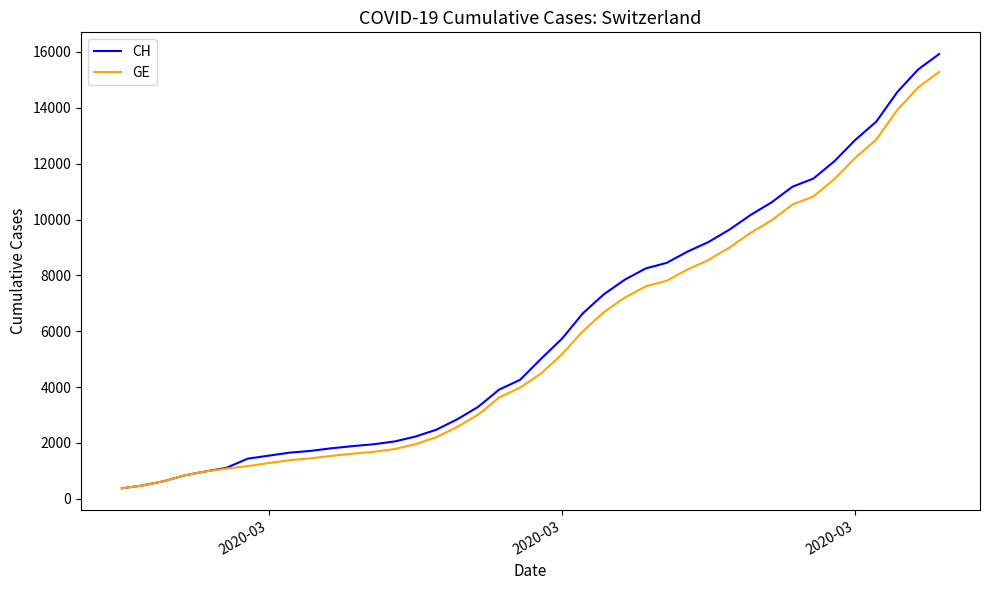

What is the difference between the second highest and second lowest values in the CH series?

14896